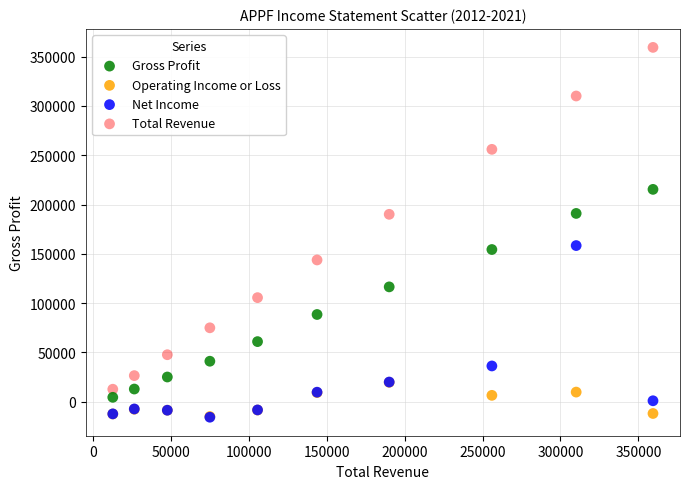

What are all the series names shown in the legend?

Gross Profit, Operating Income or Loss, Net Income, Total Revenue